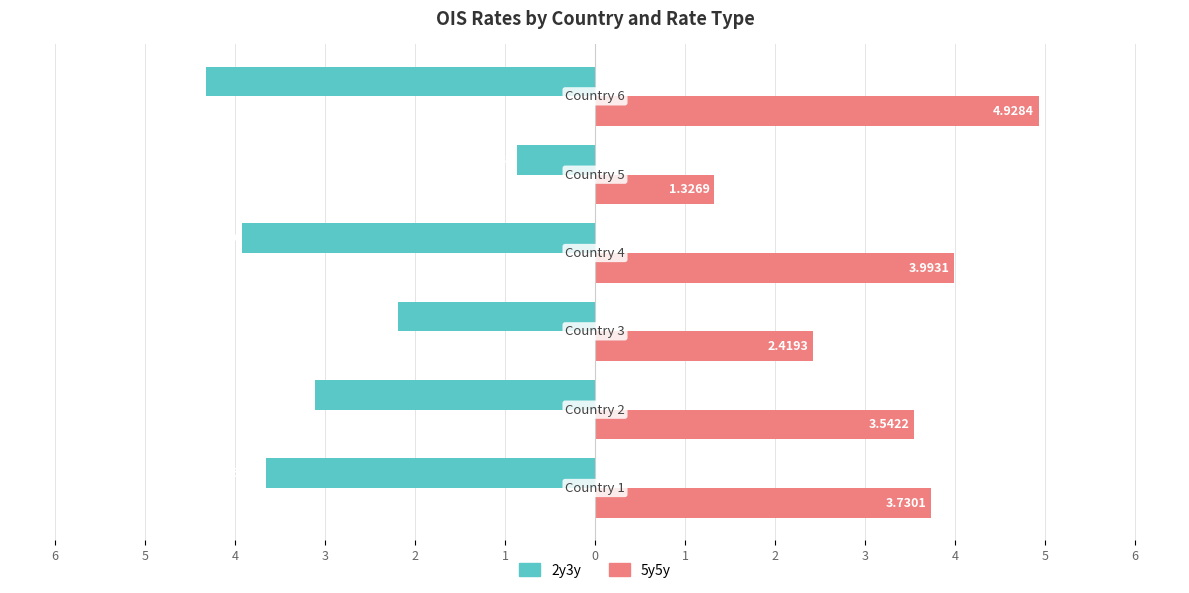

What are all the series names shown in the legend?

2y3y, 5y5y